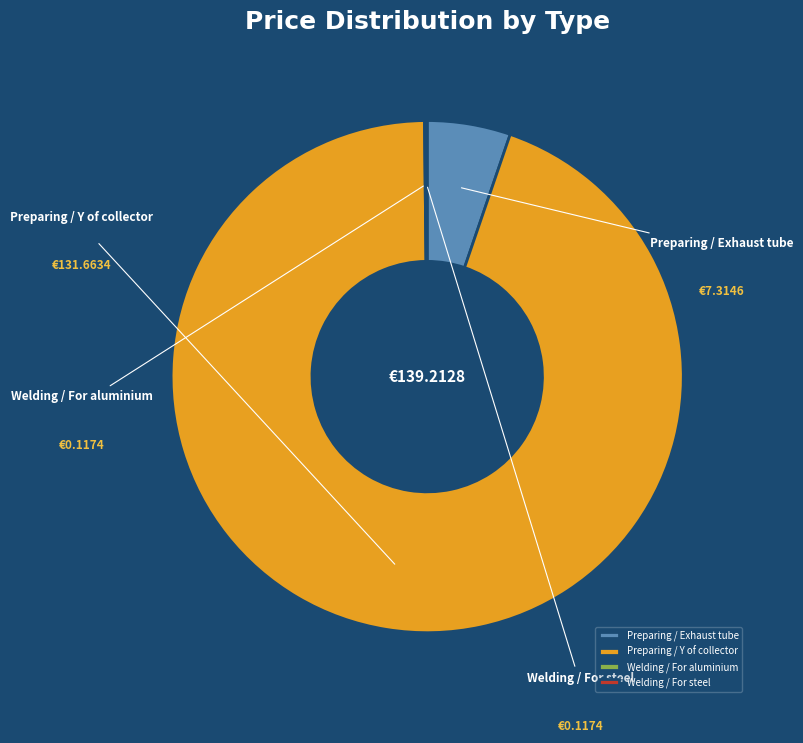

Is the sum of Welding / For steel and Preparing / Y of collector greater than half?

Yes